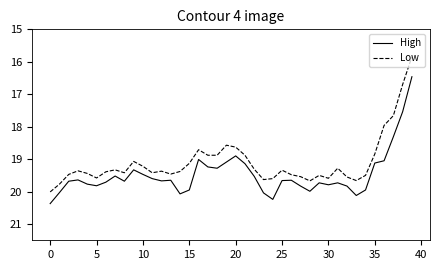

Which series has the largest total across all categories?

High